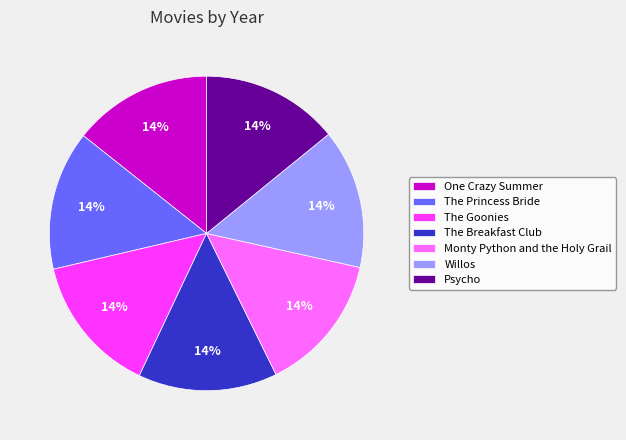

What percentage is the The Princess Bride slice, to the nearest percent?

14%